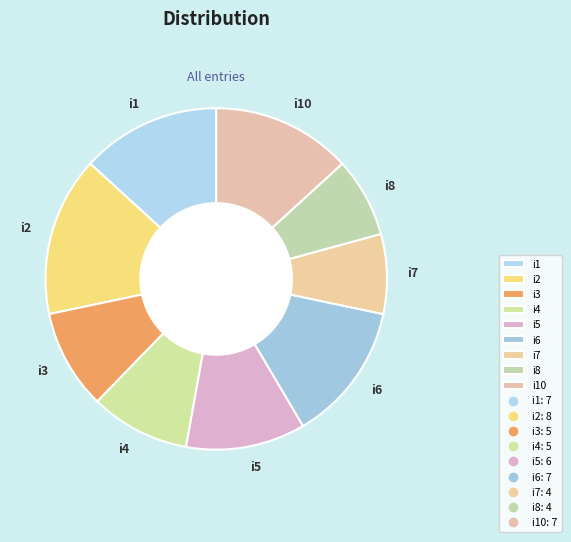

Do i10 and i3 together represent more than half of the pie?

No